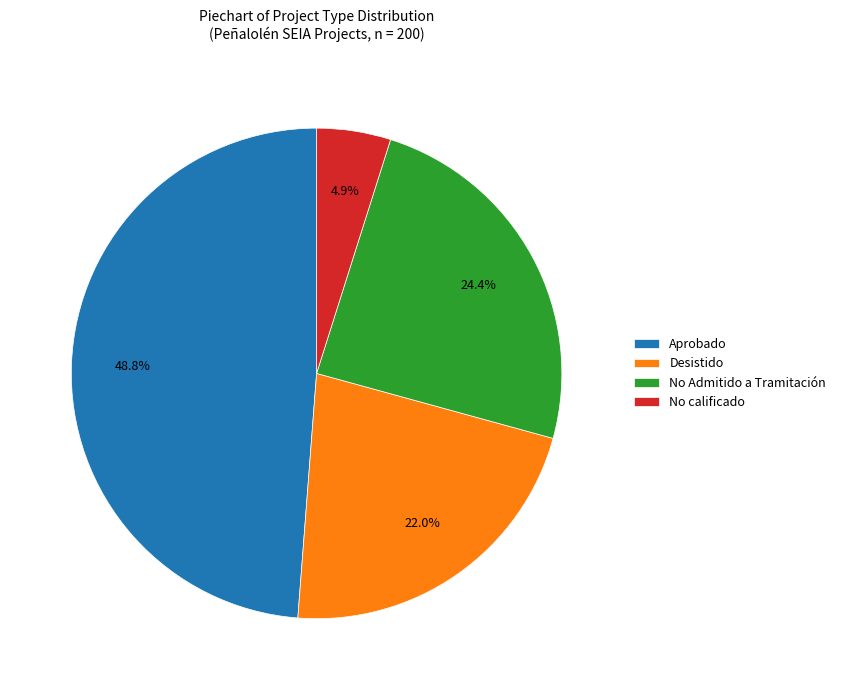

Count the number of slices in the pie.

4